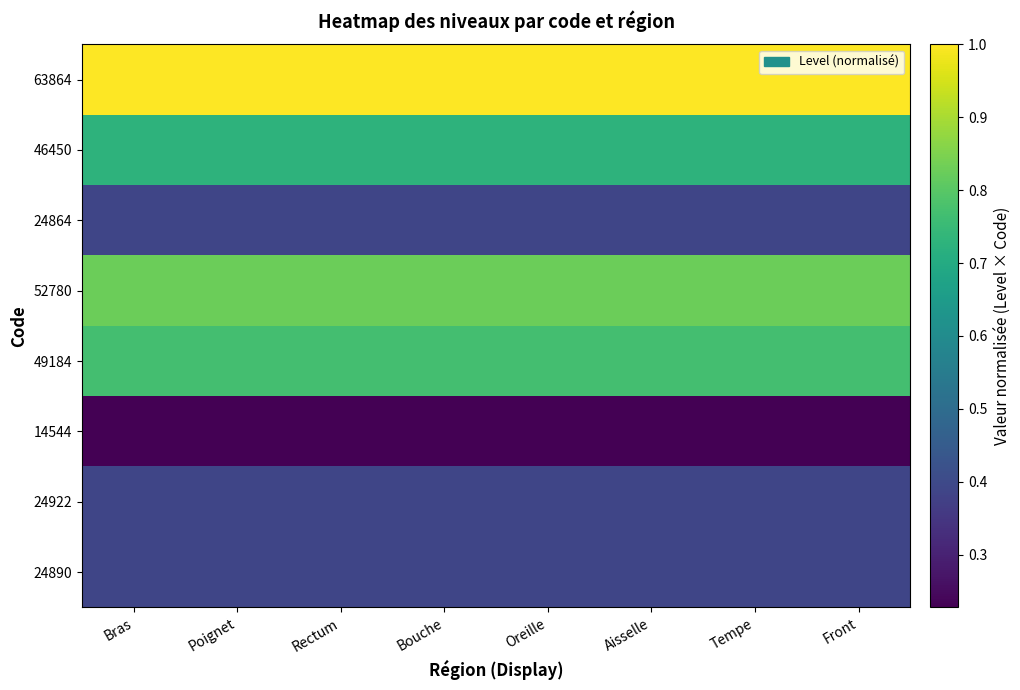

At which category does the chart reach its minimum across all series?

Bras